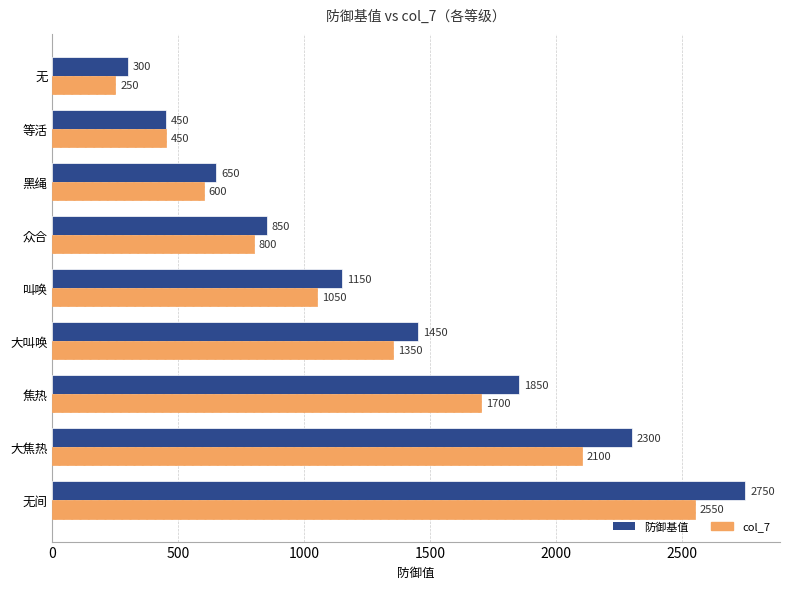

Rank the series by their average value, from lowest to highest.

col_7, 防御基值